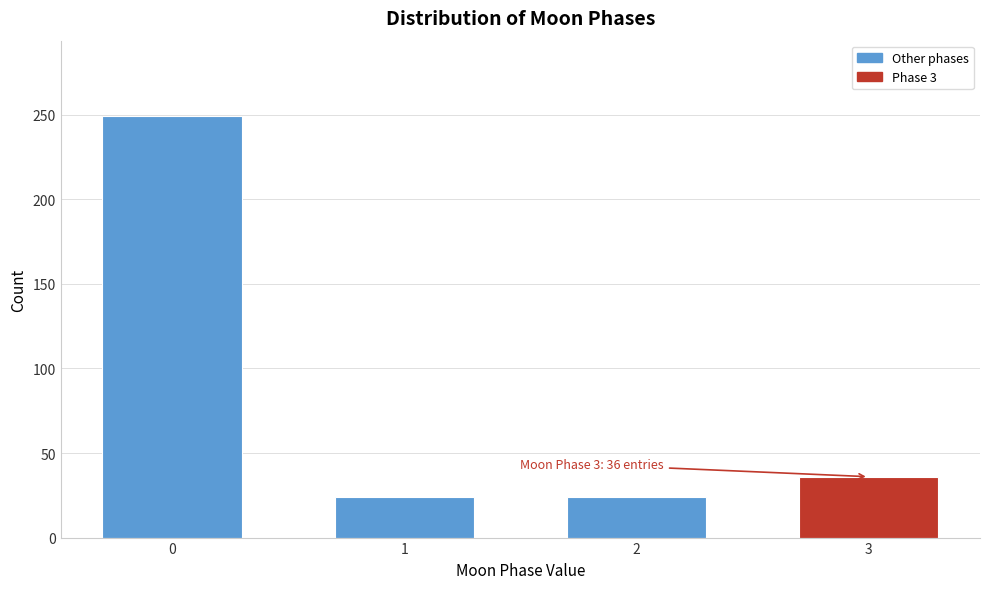

Reading left to right, extract all data points from this chart.

249	24	24	36